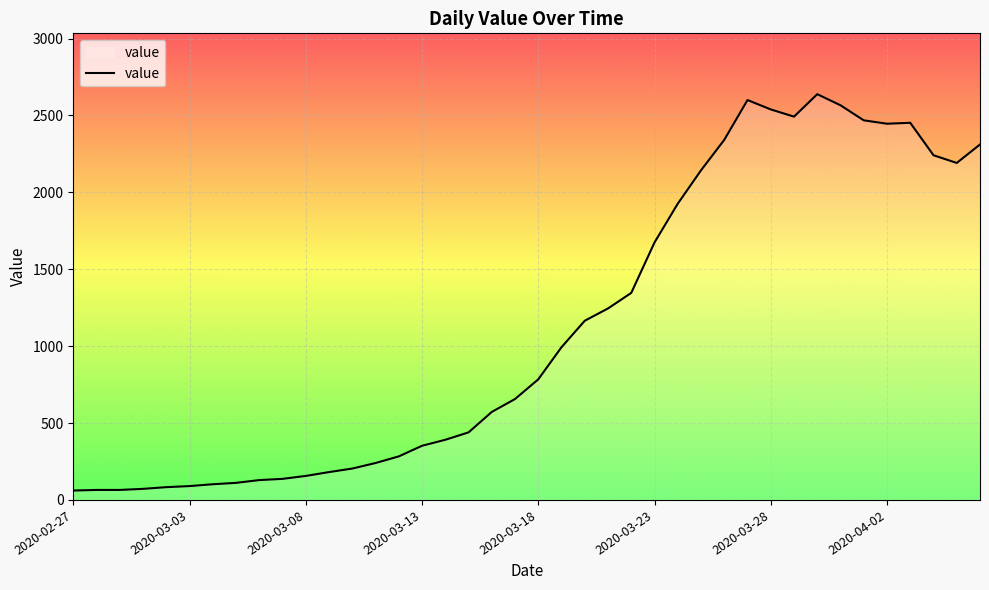

What is the minimum value shown in the chart?

61